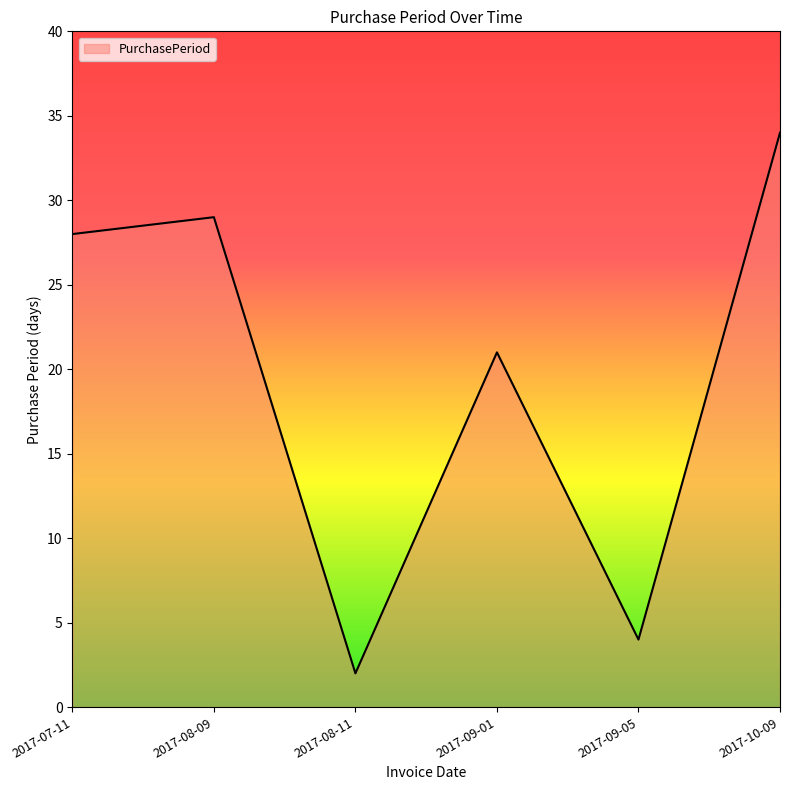

How many categories are shown in the chart?

6